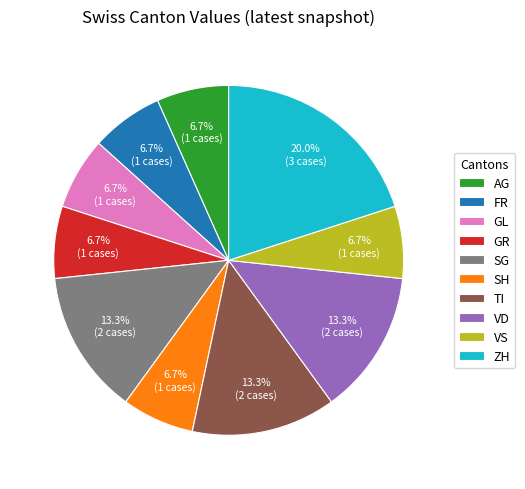

What is the ratio of the value at SG to the value at GR?

2.0